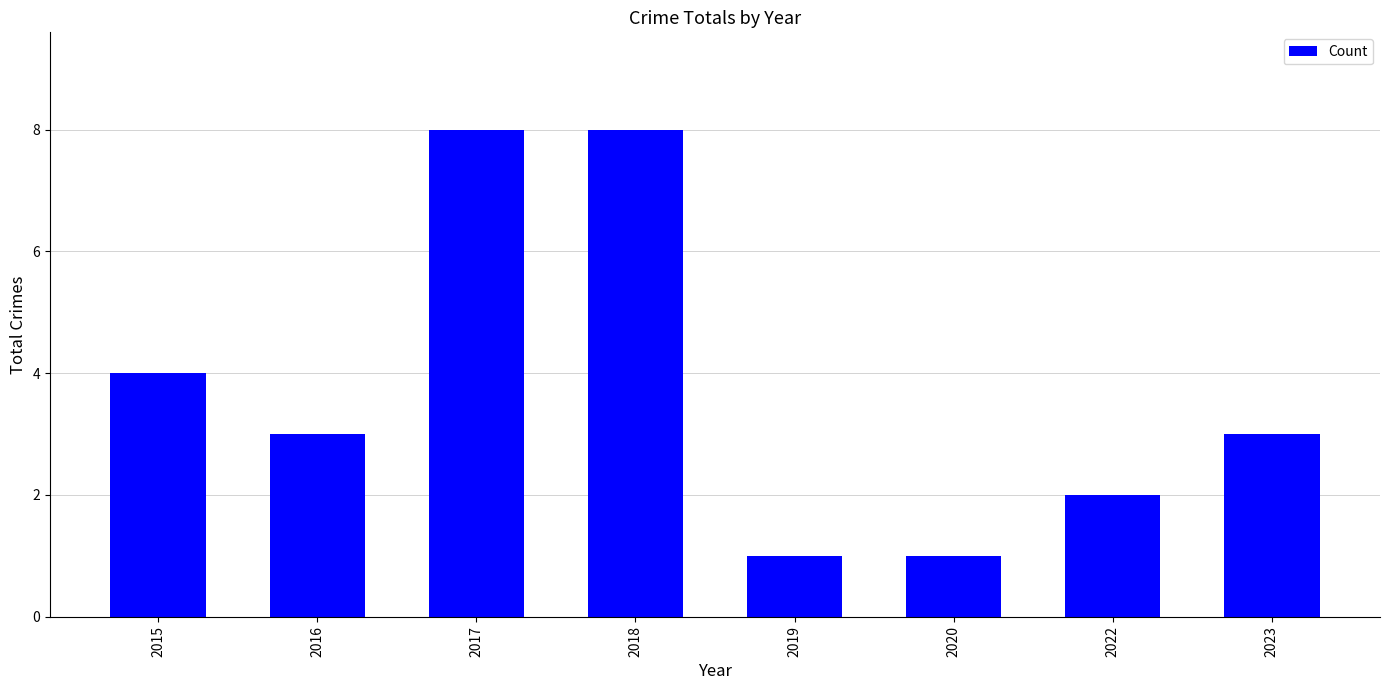

What is the sum of the values at 2022 and 2016?

5